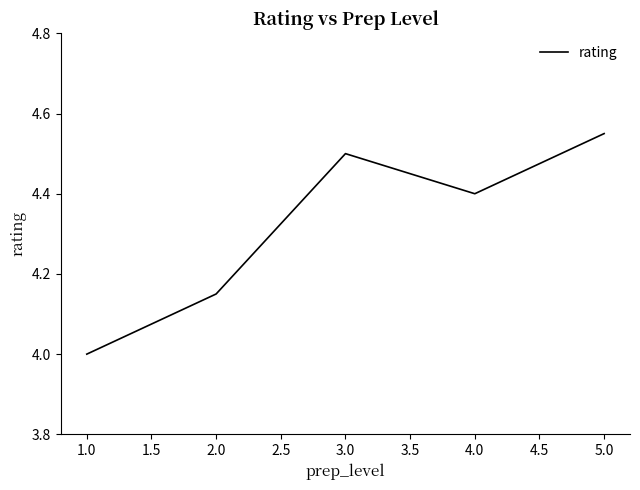

True or false: there are more than 2 points higher than both neighbors.

False